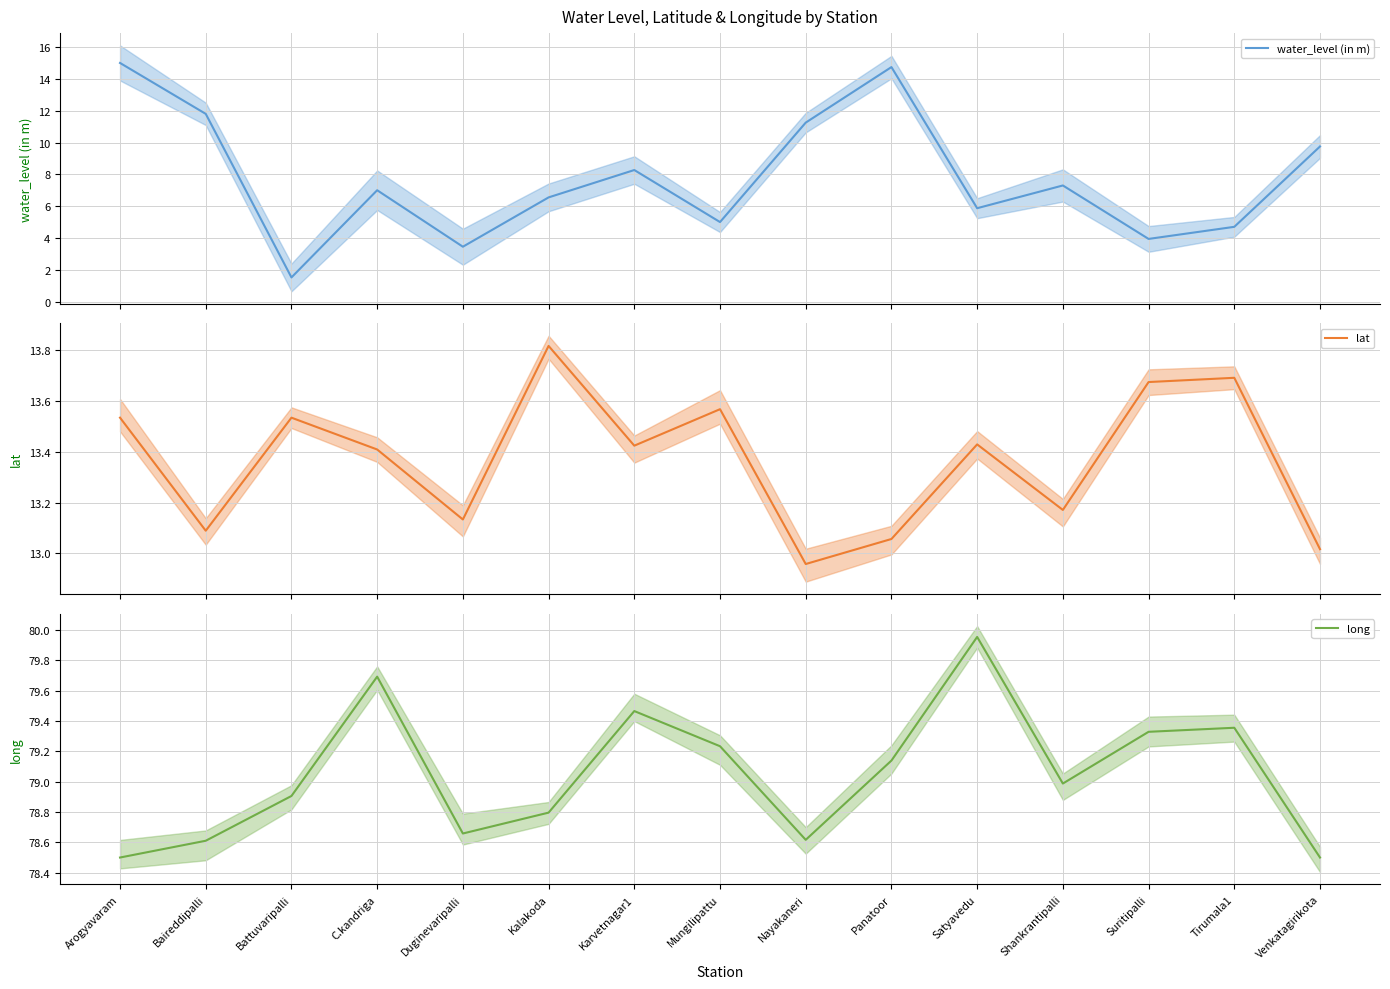

What is the value of the lat point at the 8th from the left?

13.6